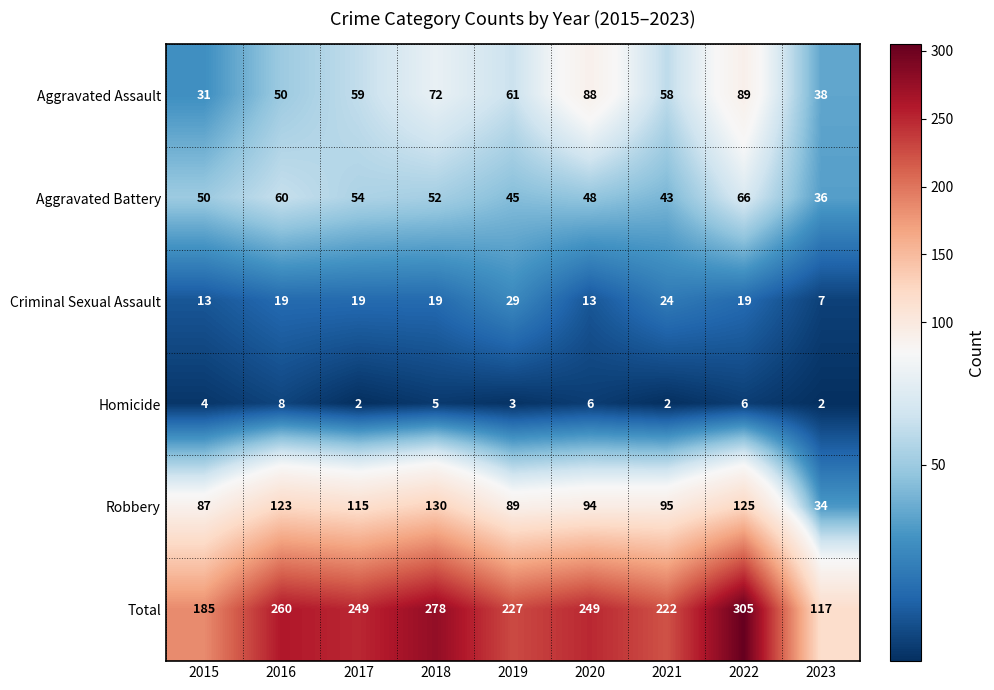

Which series has the widest spread of values?

Total